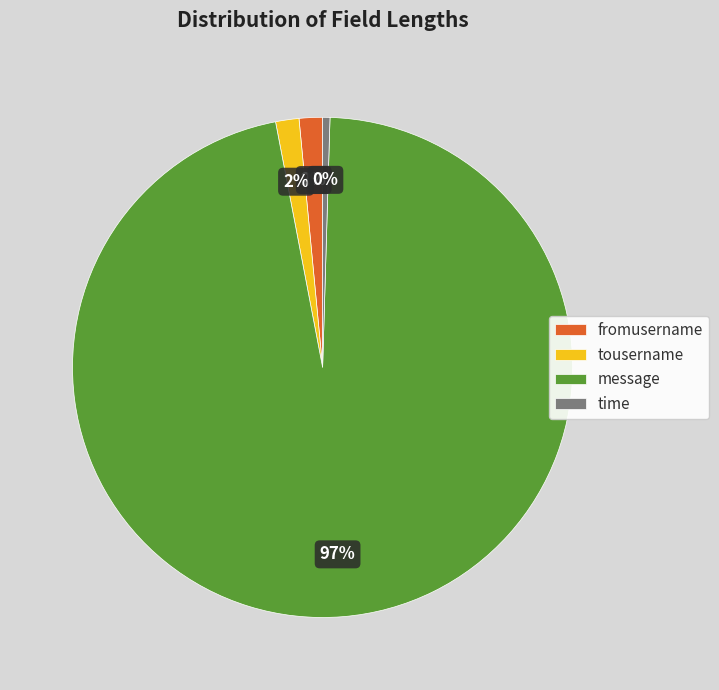

Between fromusername and message, which is larger?

message